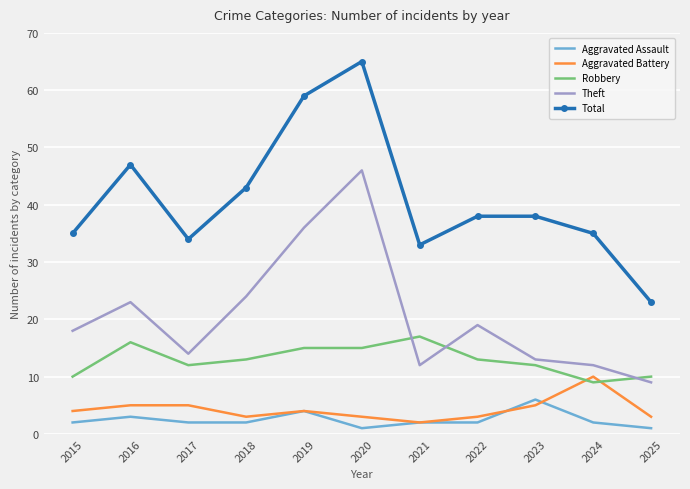

At which category does the chart reach its peak across all series?

2020